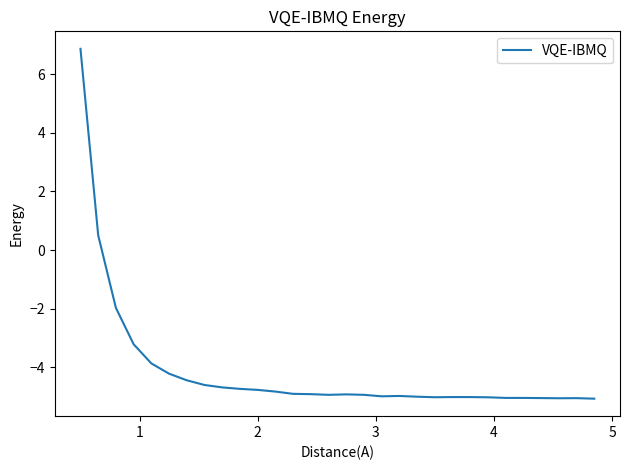

How many lines are shown in the chart?

1